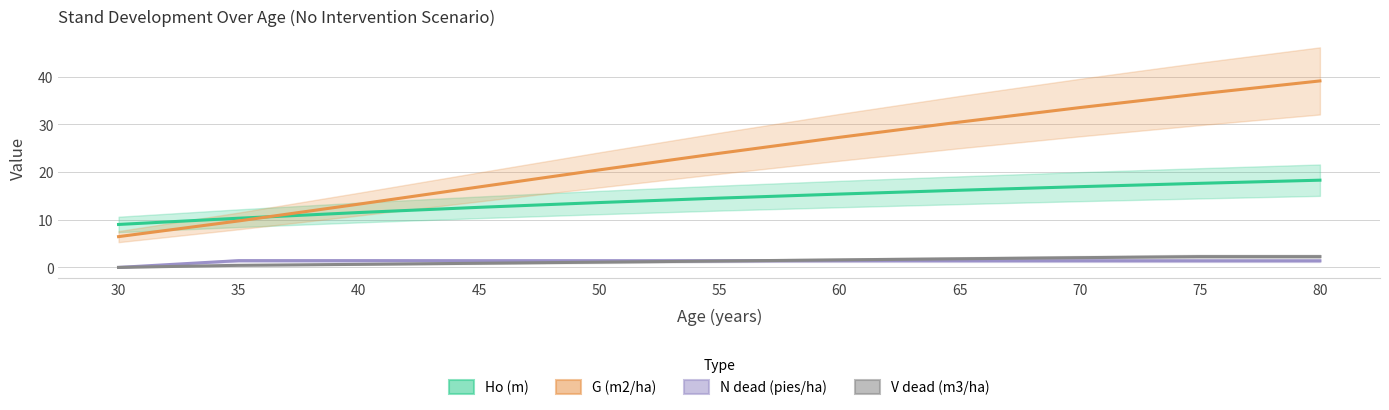

Reading left to right, transcribe all the data shown in this chart.

Ho (m): 30=9.0	35=10.3	40=11.5	45=12.6	50=13.6	55=14.5	60=15.4	65=16.2	70=16.9	75=17.6	80=18.3
G (m2/ha): 30=6.5	35=9.7	40=13.3	45=16.9	50=20.4	55=23.9	60=27.3	65=30.4	70=33.5	75=36.4	80=39.1
N dead (pies/ha): 30=0.0	35=1.4	40=1.4	45=1.4	50=1.4	55=1.4	60=1.4	65=1.4	70=1.4	75=1.4	80=1.4
V dead (m3/ha): 30=0.0	35=0.4	40=0.6	45=0.9	50=1.1	55=1.3	60=1.6	65=1.8	70=2.0	75=2.3	80=2.3